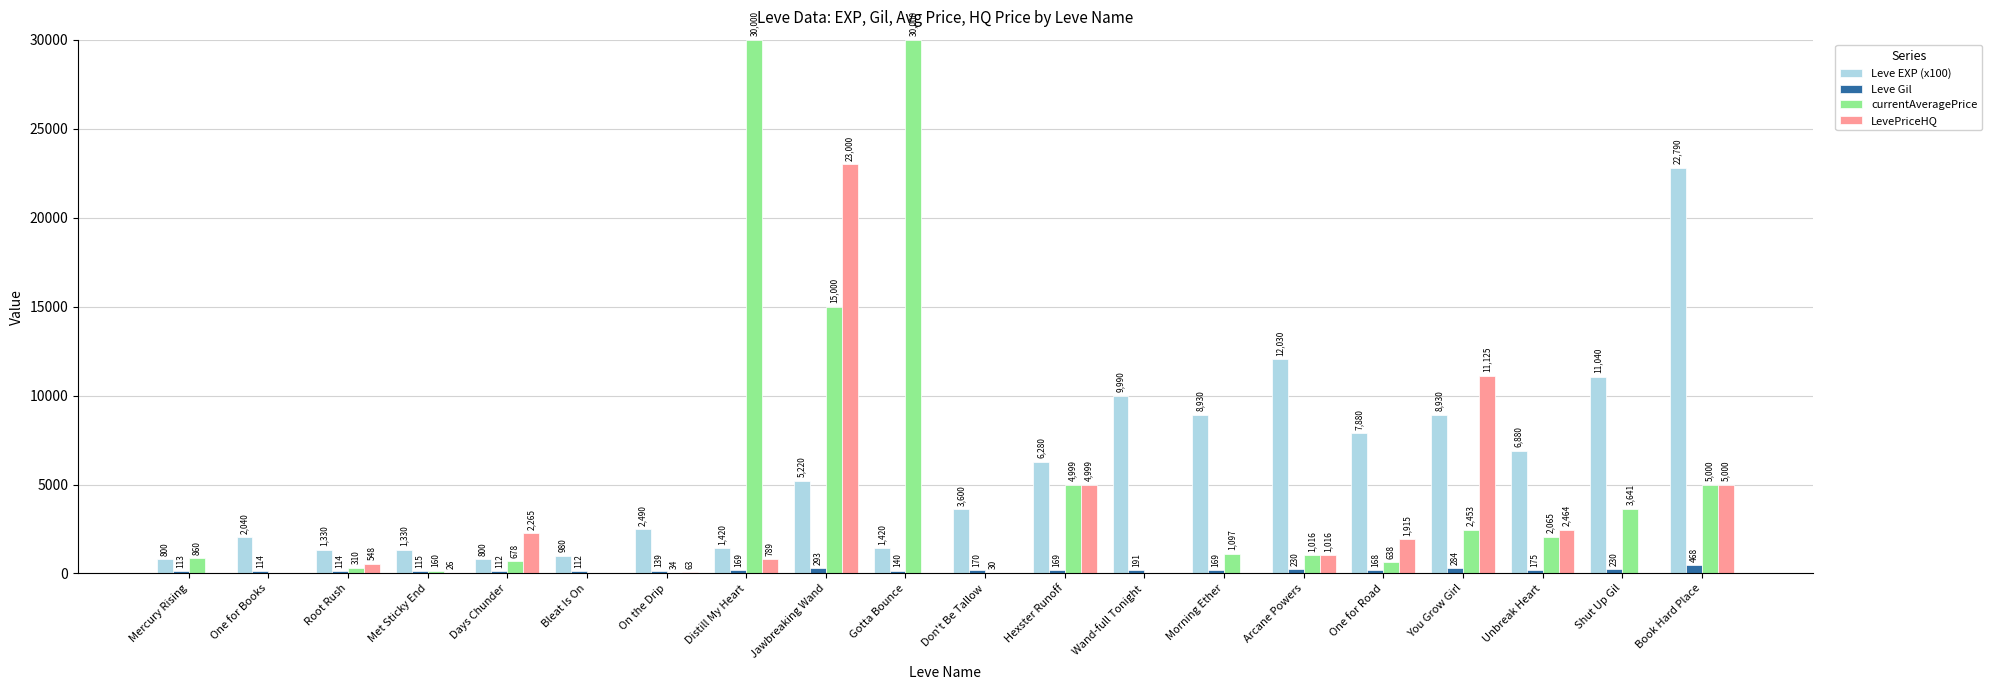

Which series has the largest total across all categories?

Leve EXP (x100)